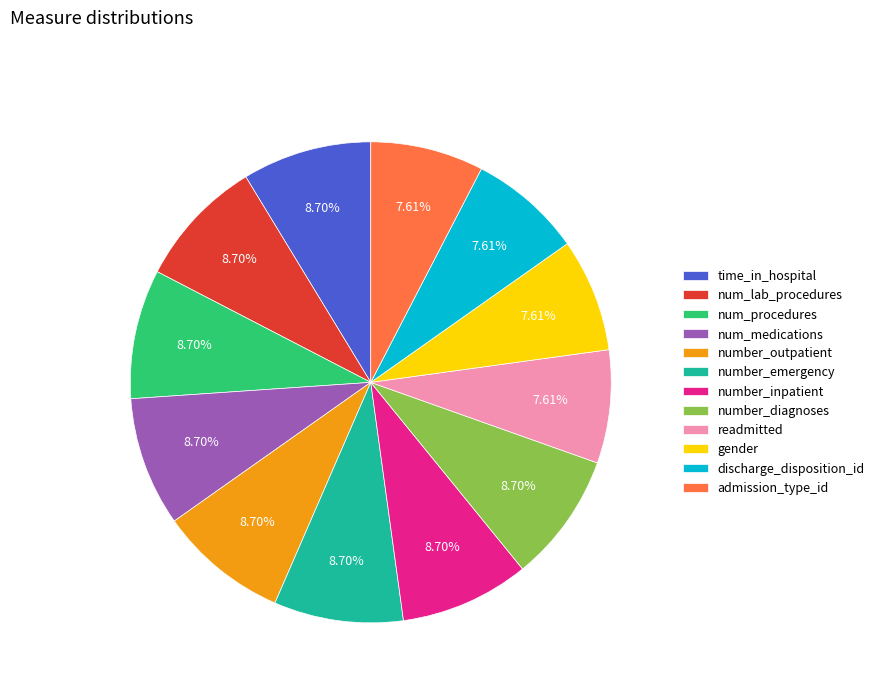

Combined, do gender and num_procedures account for over 50%?

No